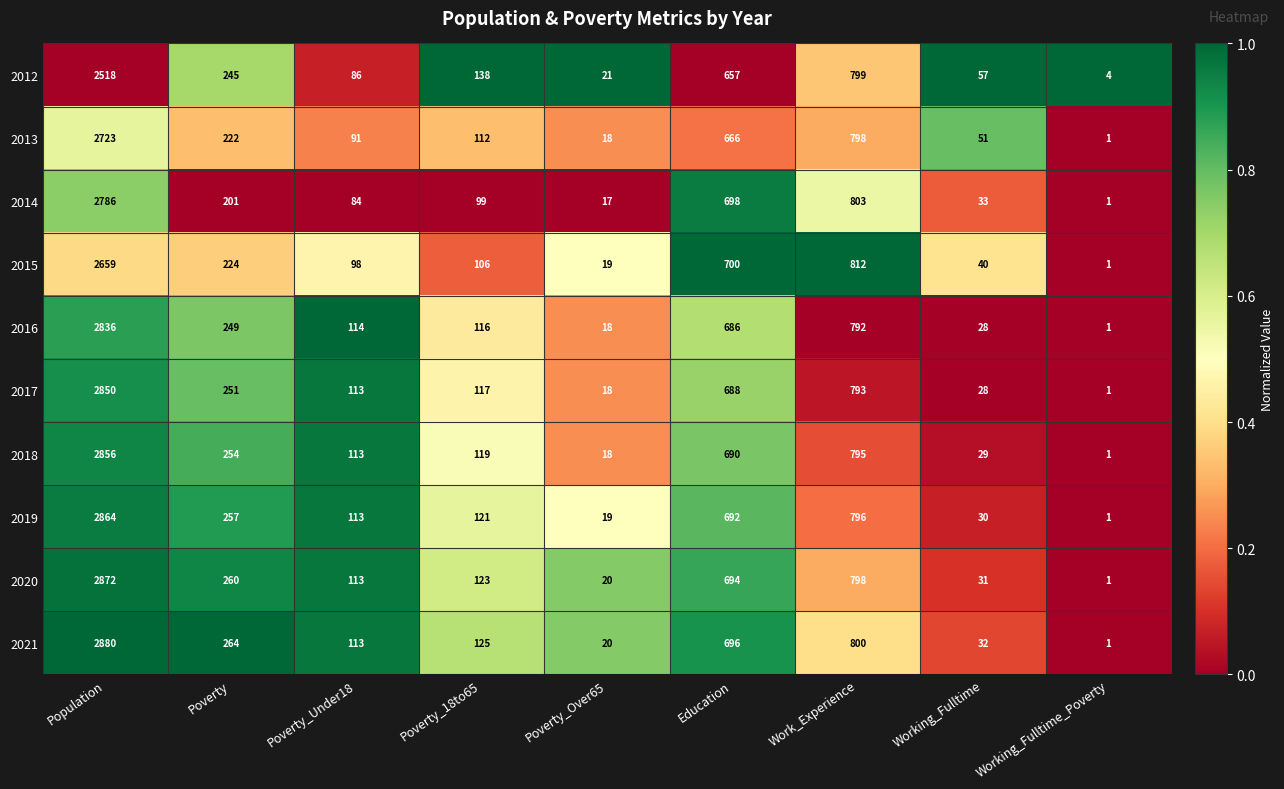

What is the difference between the maximum and second lowest values in the 2018 series?

2838